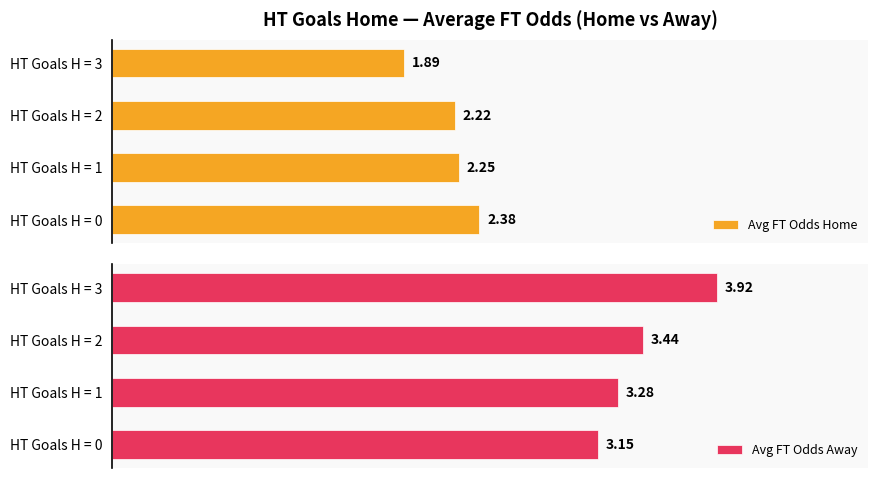

List the labels in order of Avg FT Odds Home value, smallest first.

HT Goals H = 3, HT Goals H = 2, HT Goals H = 1, HT Goals H = 0